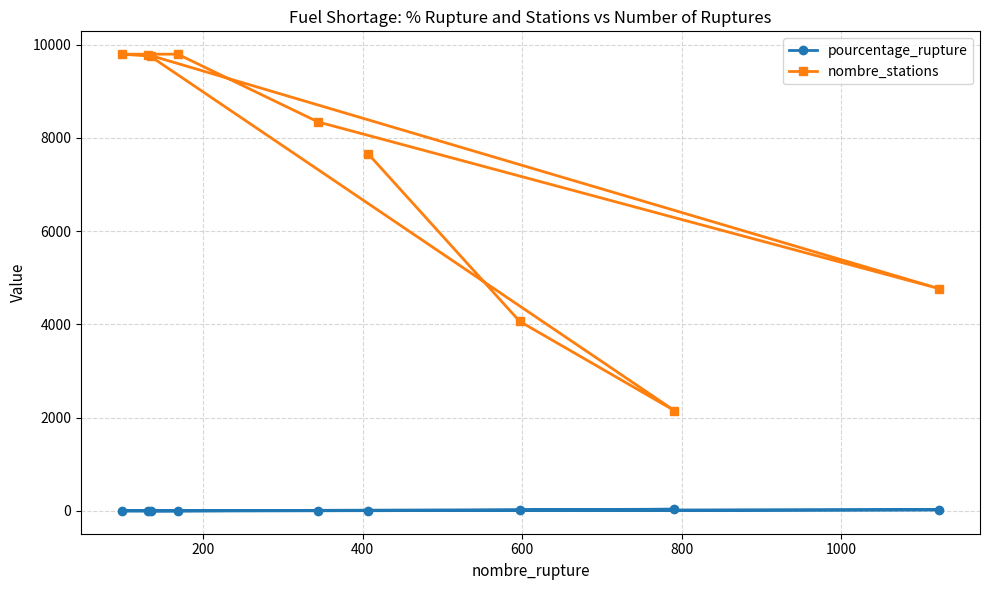

Reading left to right, extract all data points from this chart.

pourcentage_rupture: 5.3	14.7	36.8	1.3	23.6	4.1	1.7	1.0	1.4
nombre_stations: 7656.0	4064.0	2151.0	9782.0	4767.0	8342.0	9795.0	9795.0	9752.0